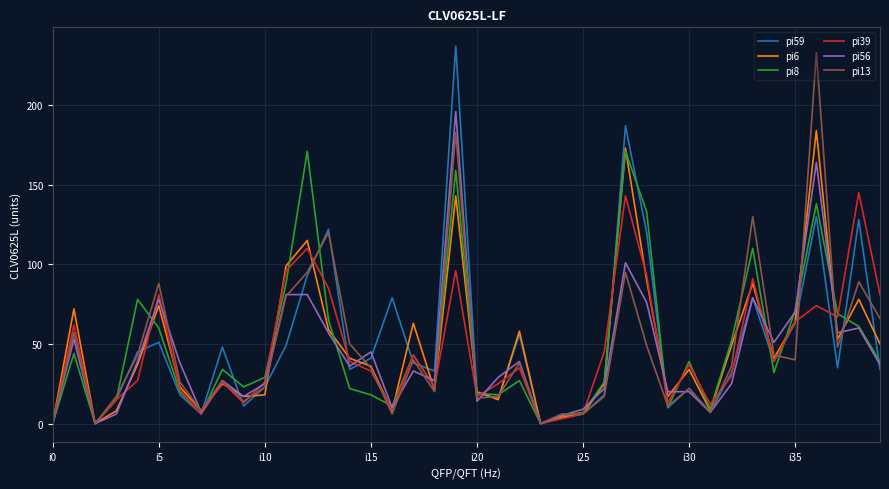

What is the average value of the pi59 series?

50